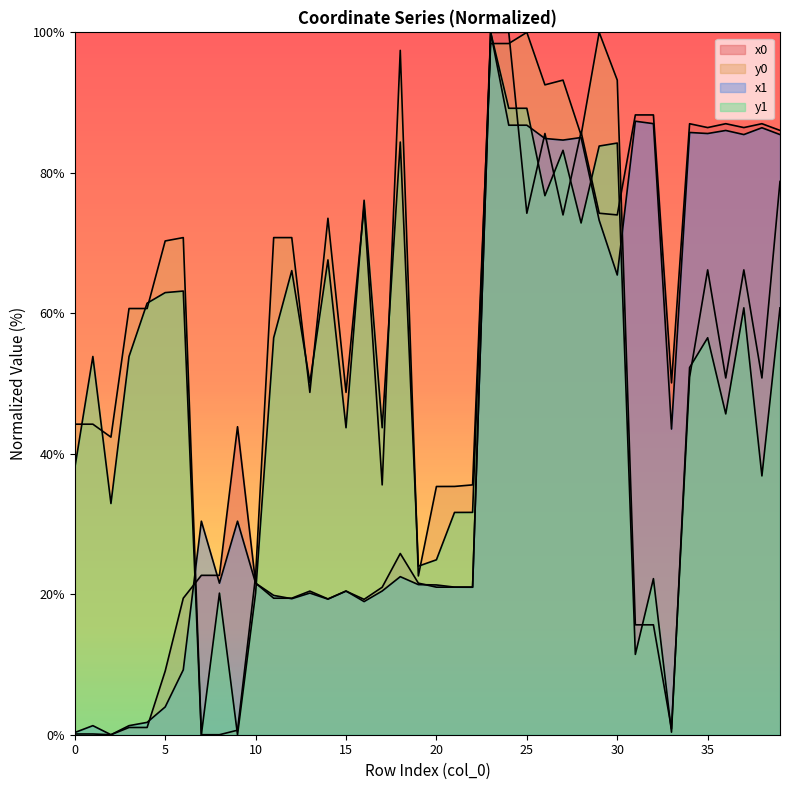

Which category has the highest value across all series?

23